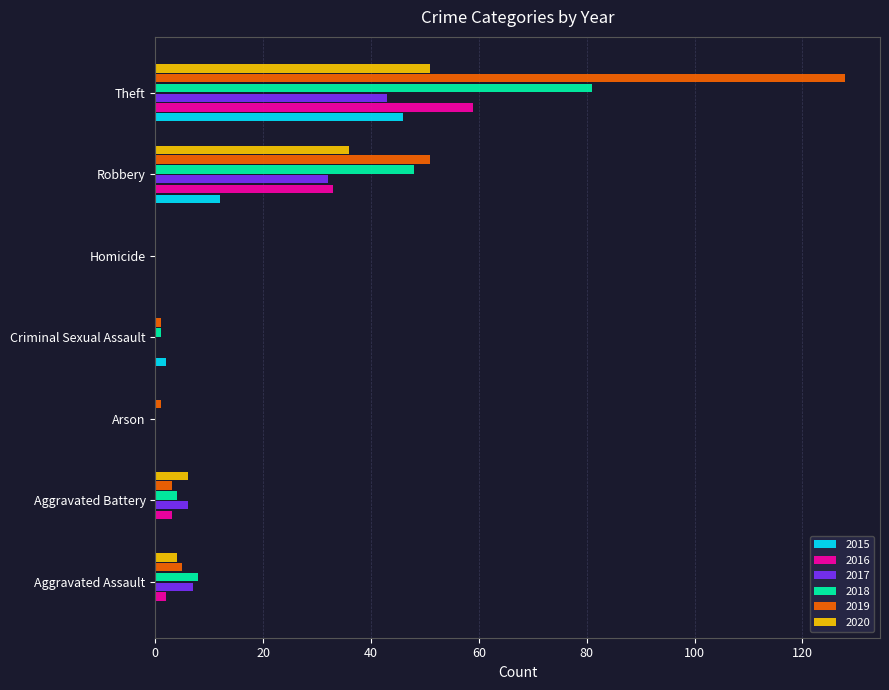

The value of 2020 at Homicide is -27. True or false?

False